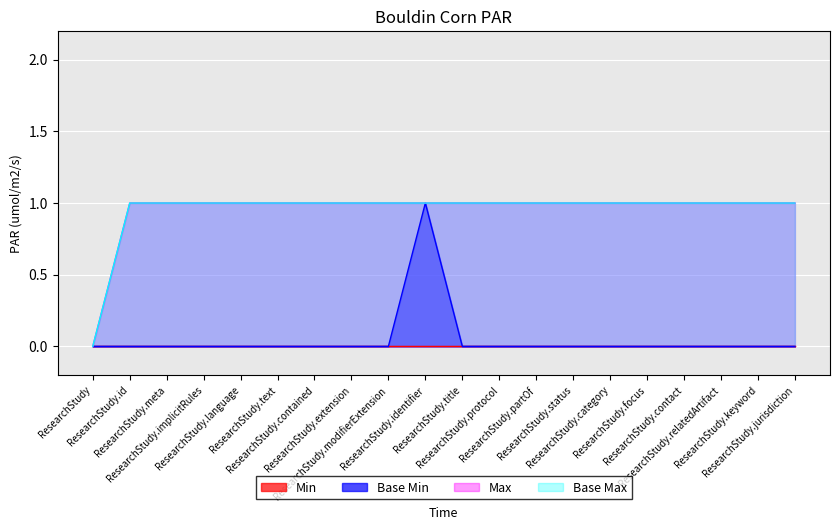

The Max series shows 1 at ResearchStudy.modifierExtension. True or false?

True